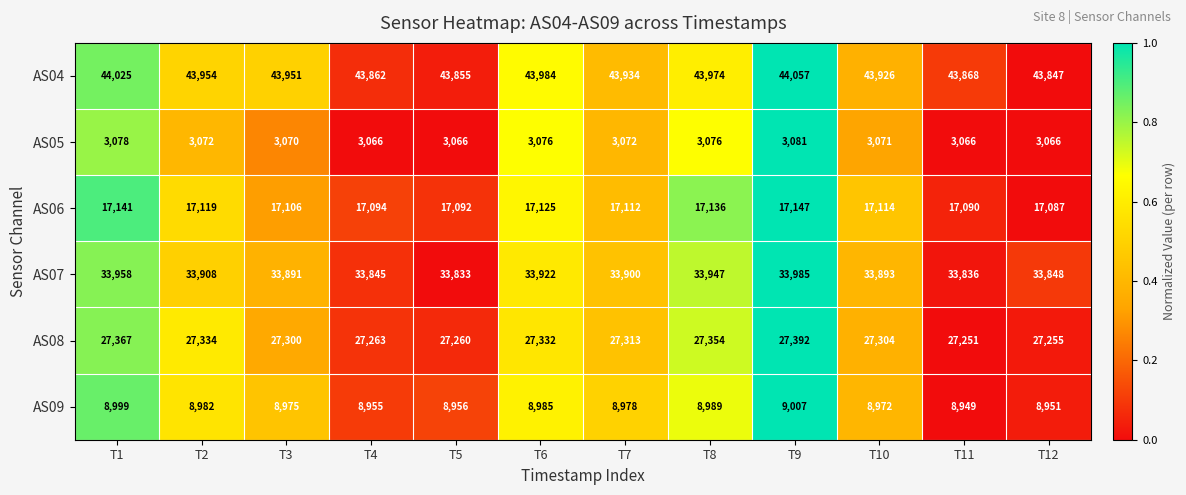

List the series in order of their peak value, highest first.

AS04, AS07, AS08, AS06, AS09, AS05